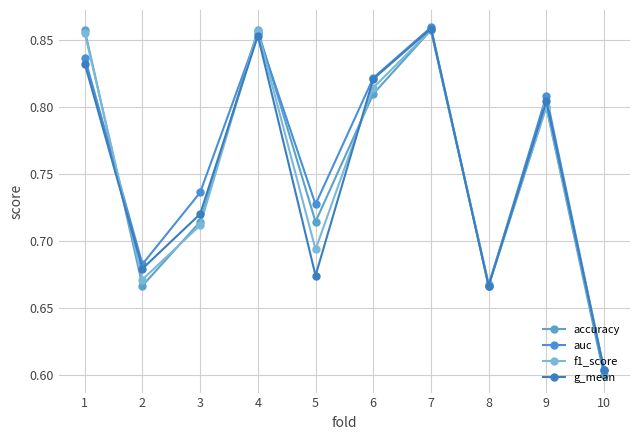

Is the value of auc at 10 greater than the value of g_mean at 6?

No